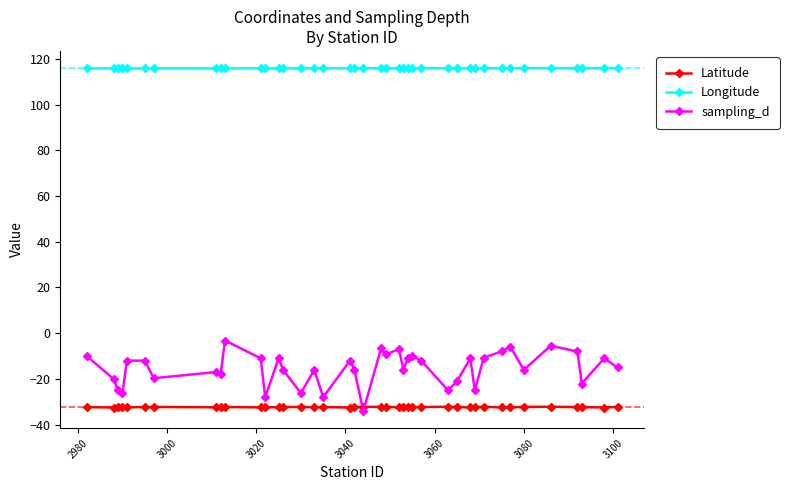

Rank the series by their maximum value, from lowest to highest.

Latitude, sampling_d, Longitude